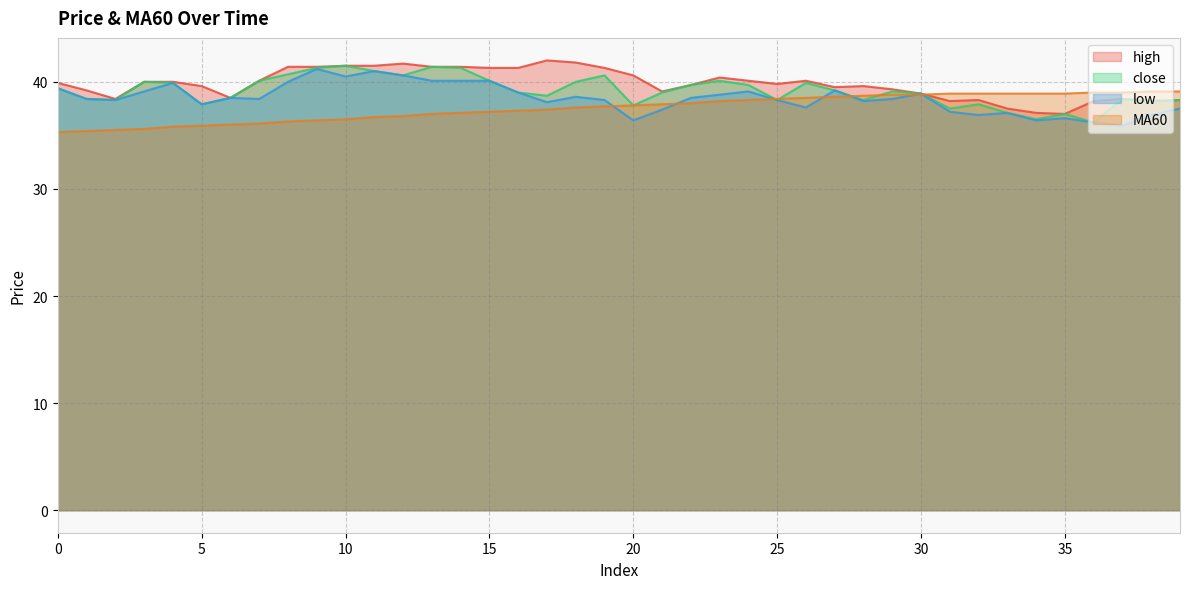

The close series shows 37.8 at 20. True or false?

True